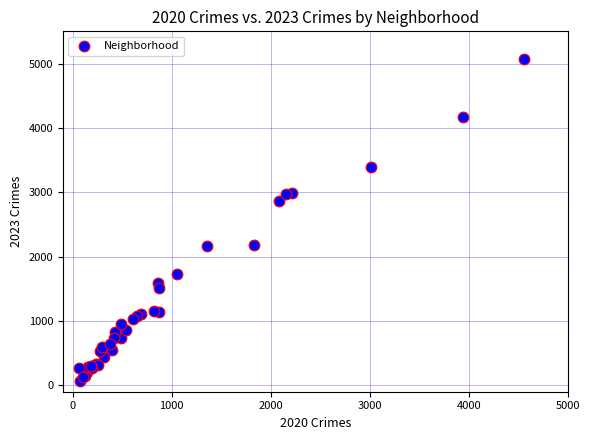

What Y value in the scatter plot is closest to 2568?

2862